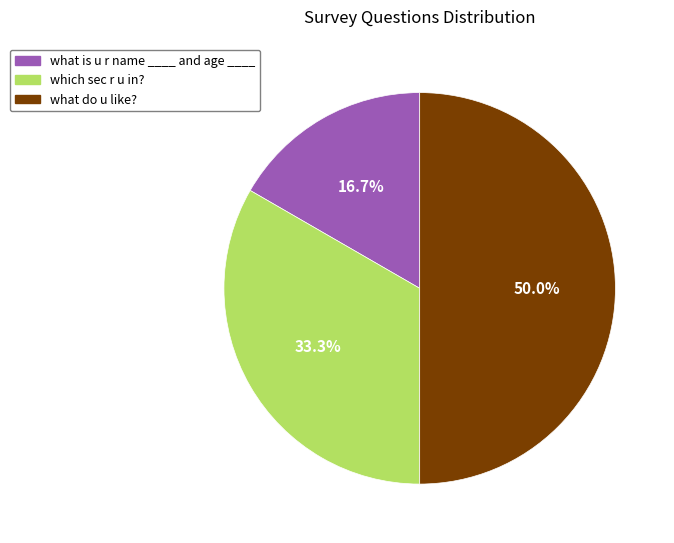

Is what is u r name ____ and age ____ the majority of the pie?

No